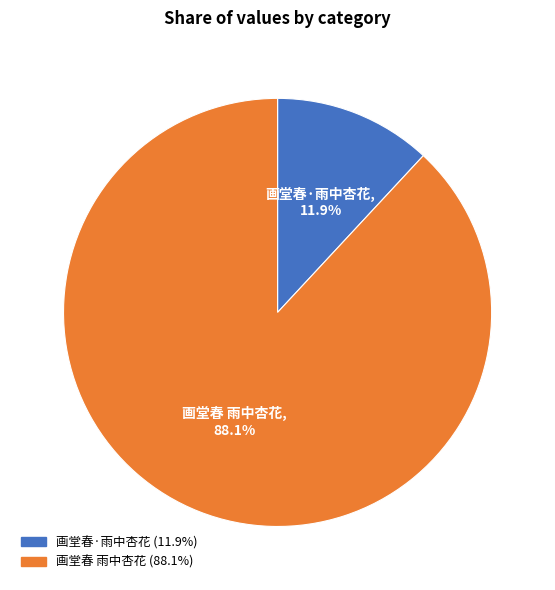

Is it true that 画堂春·雨中杏花 is 12% of the pie?

True